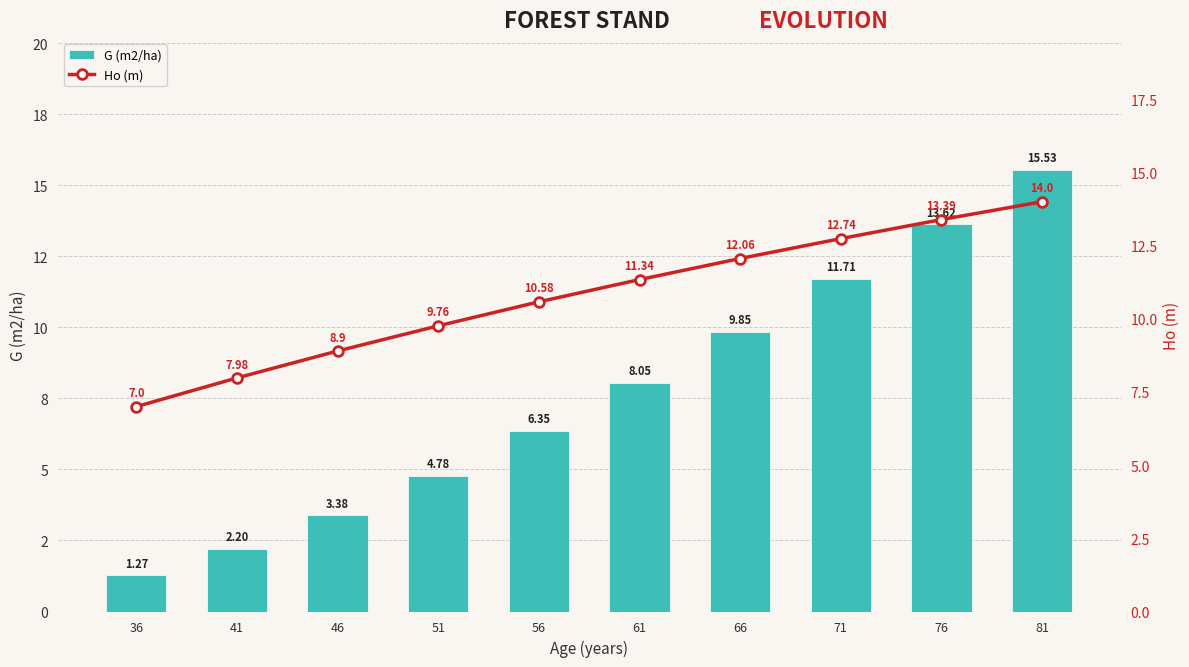

Which series has the largest total across all categories?

Ho (m)